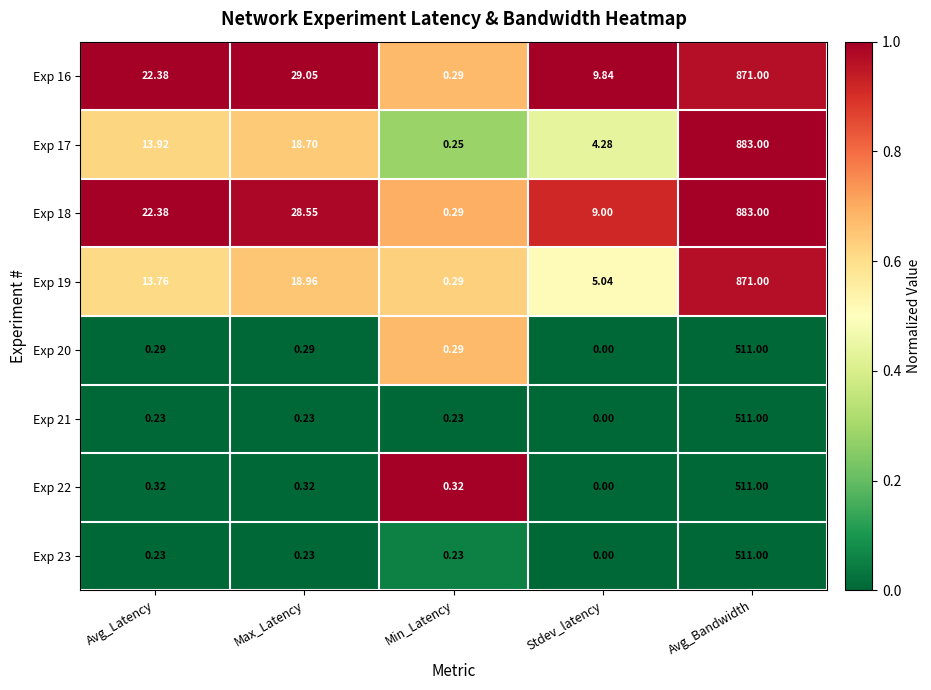

At which label does Exp 19 reach its peak?

Avg_Bandwidth